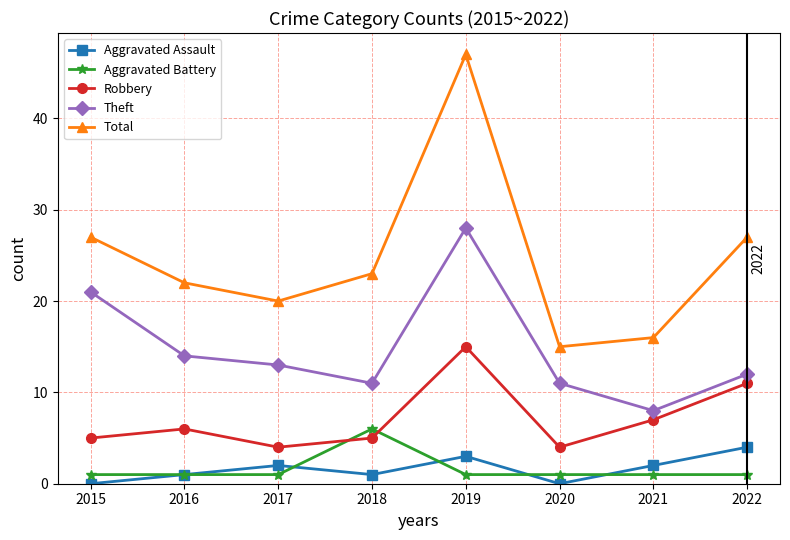

List the series in order of their peak value, highest first.

Total, Theft, Robbery, Aggravated Battery, Aggravated Assault